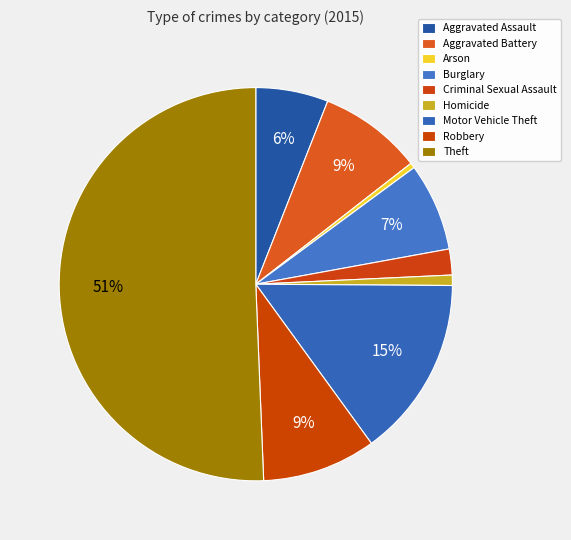

Approximately how many times larger is the value at Aggravated Assault compared to Criminal Sexual Assault?

2.8